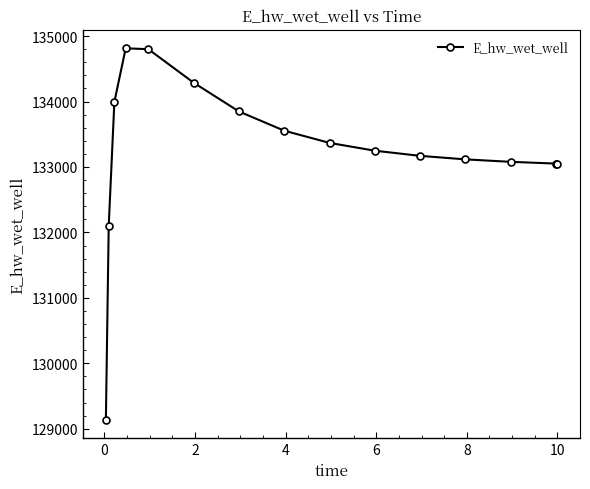

How many lines are shown in the chart?

1